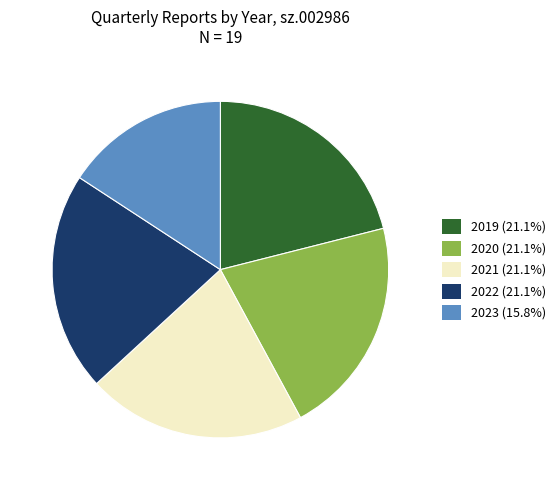

Is the sum of 2021 (21.1%) and 2023 (15.8%) greater than half?

No